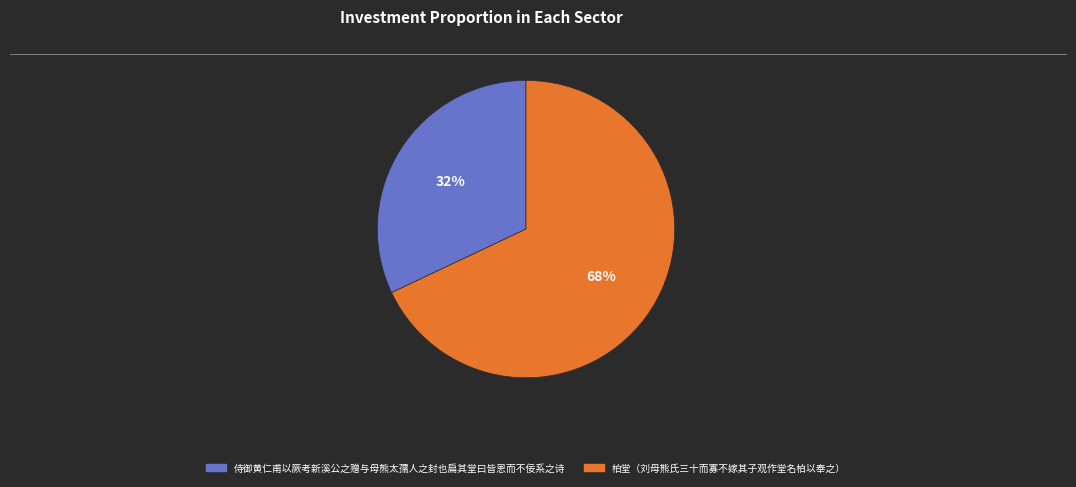

How many segments does this pie chart have?

2